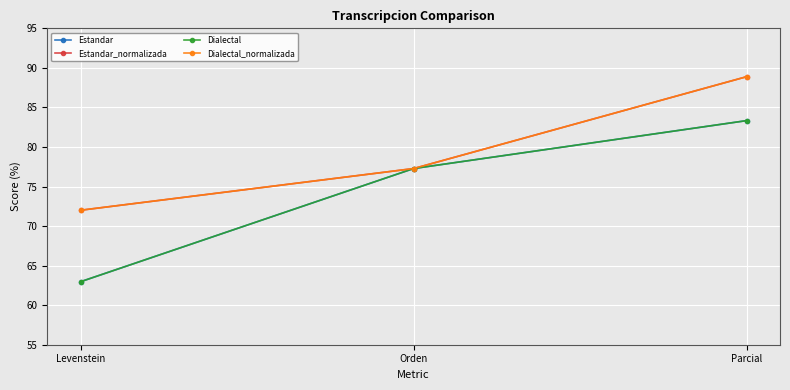

What is the minimum value shown in the chart?

63.0